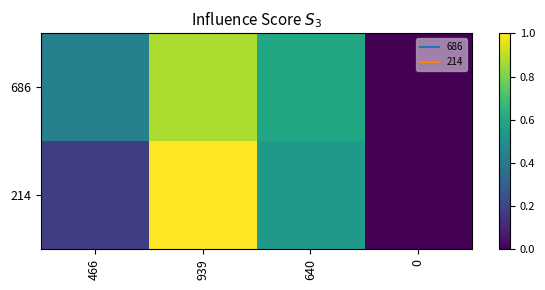

Reading right to left, extract all data points from this chart.

686: 0=0.0	640=0.6	939=0.9	466=0.4
214: 0=0.0	640=0.5	939=1.0	466=0.2